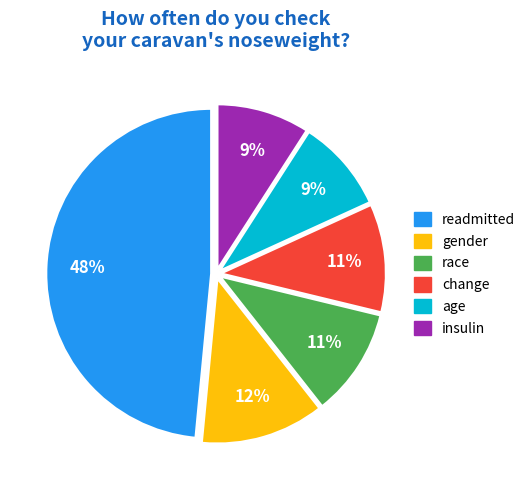

Which category has the biggest portion of the pie?

readmitted